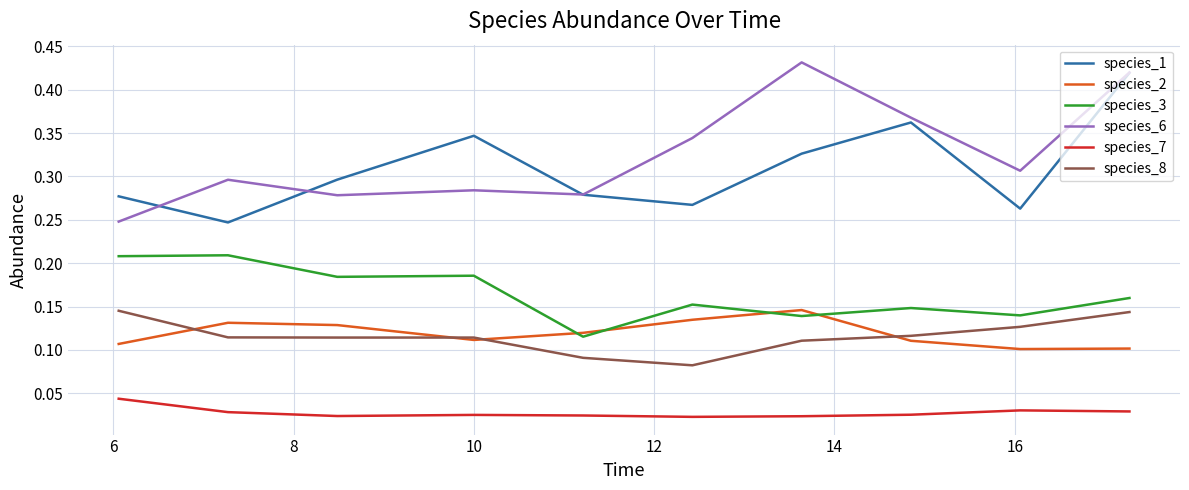

Which series has the largest range (max minus min)?

species_6